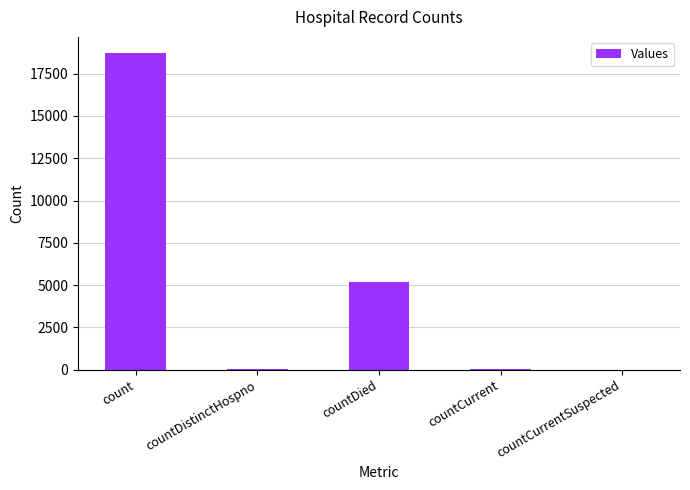

Which has a higher value, count or countDistinctHospno?

count